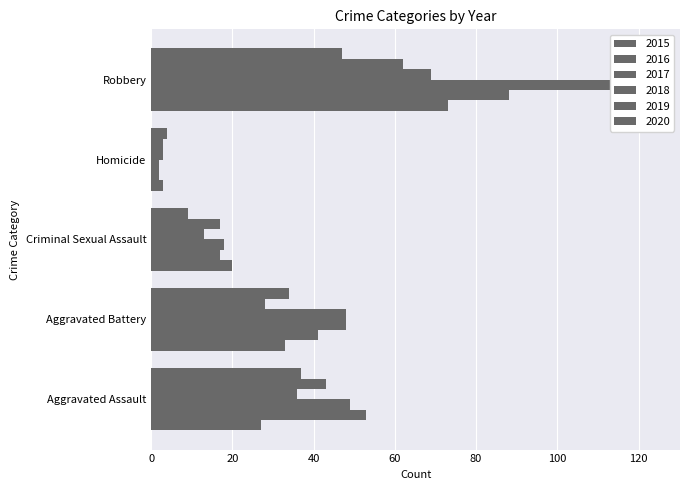

What is the highest value of the 2017 series?

124